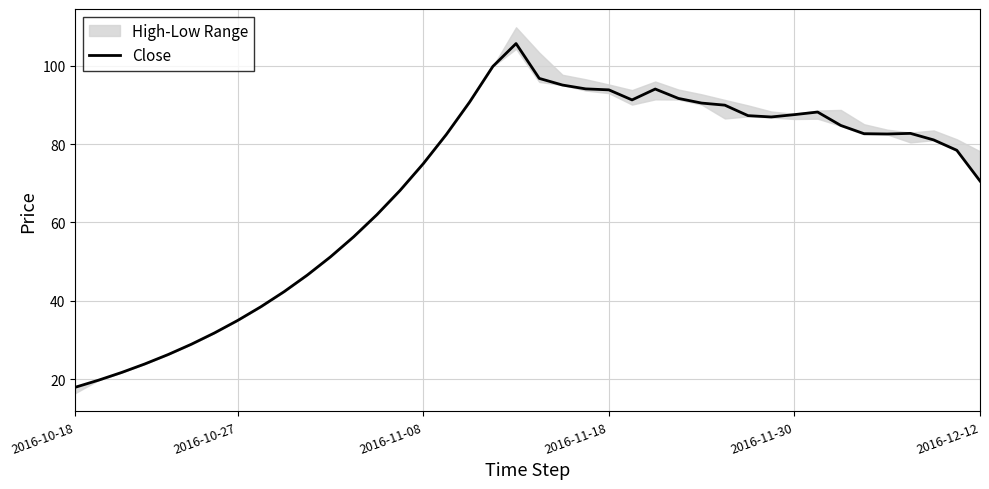

Is it true that Close equals 19.2 at 2016-11-08?

False